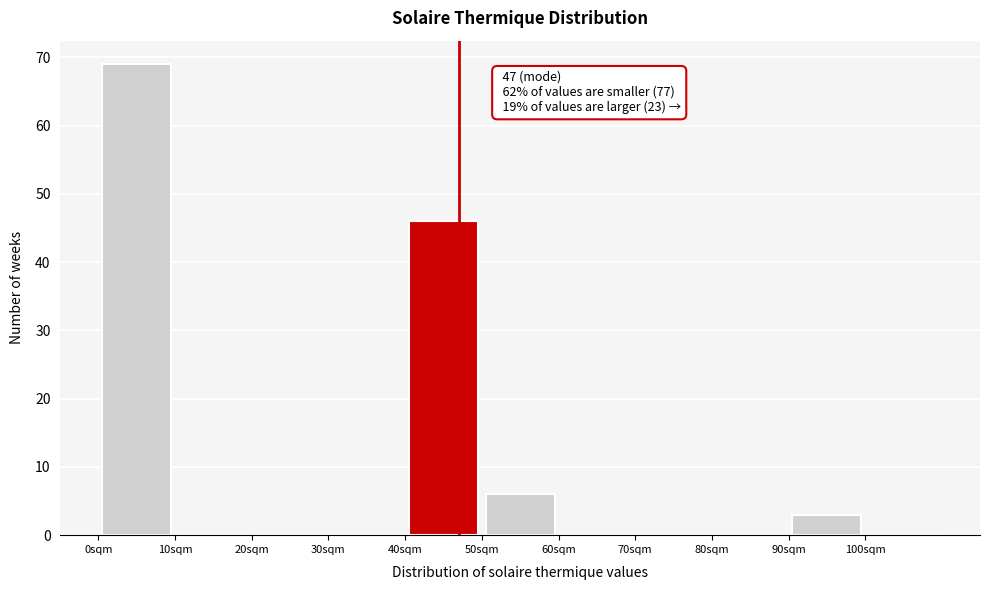

Over which range of the x-axis is the bar tallest?

0 to 10